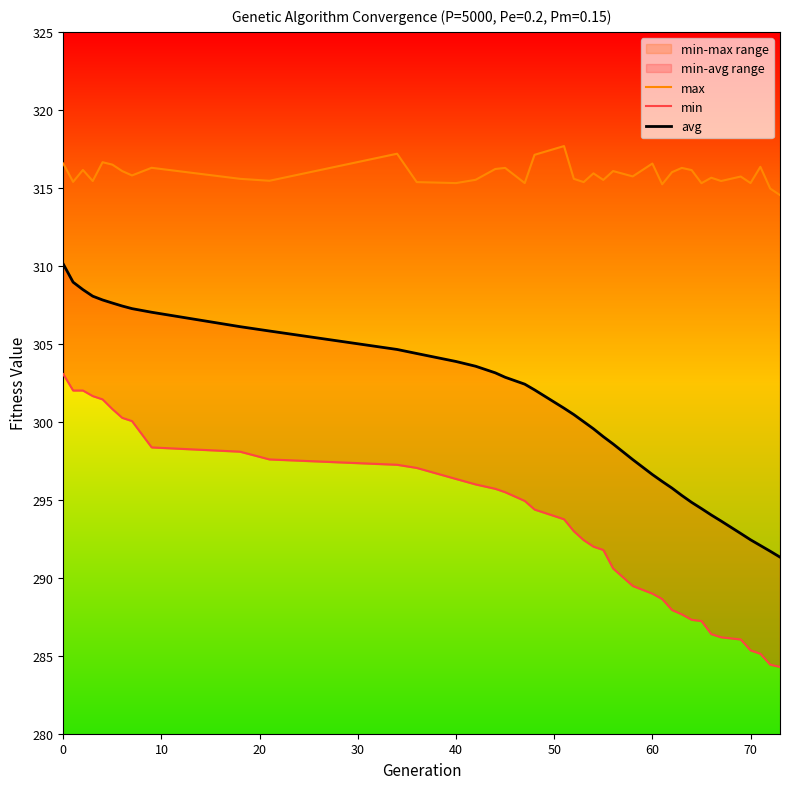

How many series are shown in this chart?

3